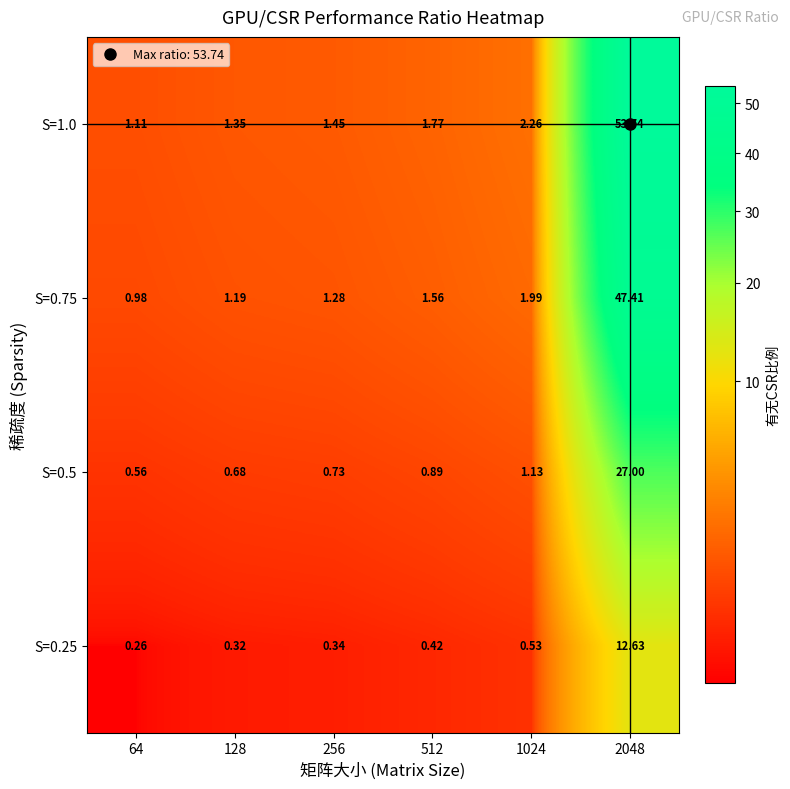

Is the value of S=0.75 at 256 greater than the value of S=0.25 at 1024?

Yes